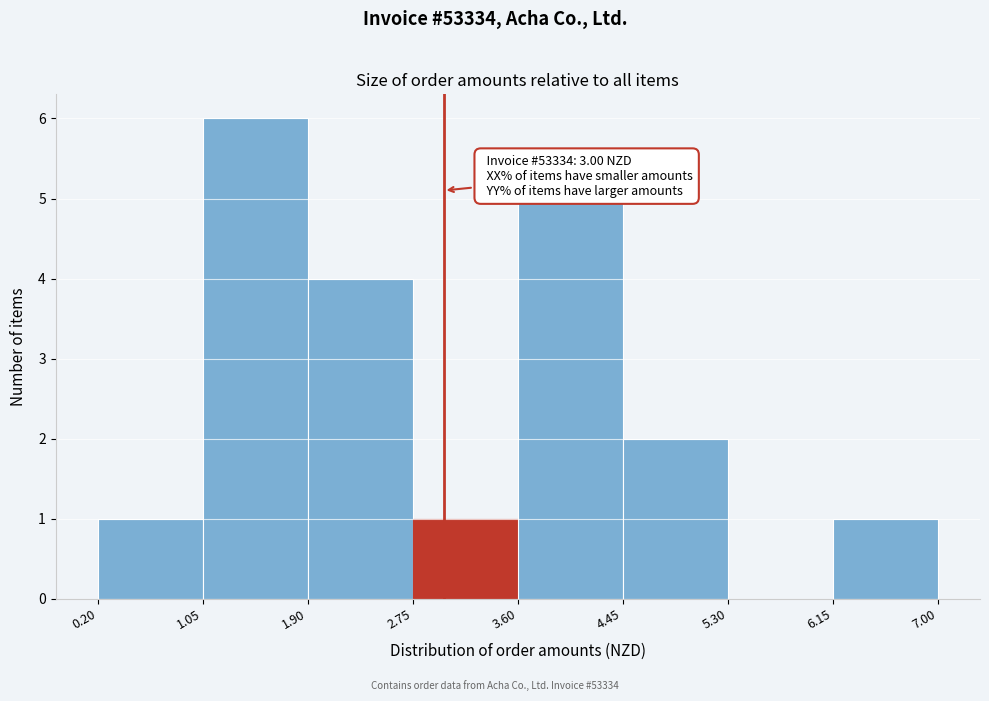

Which range on the x-axis has the tallest bar?

1.05 to 1.90